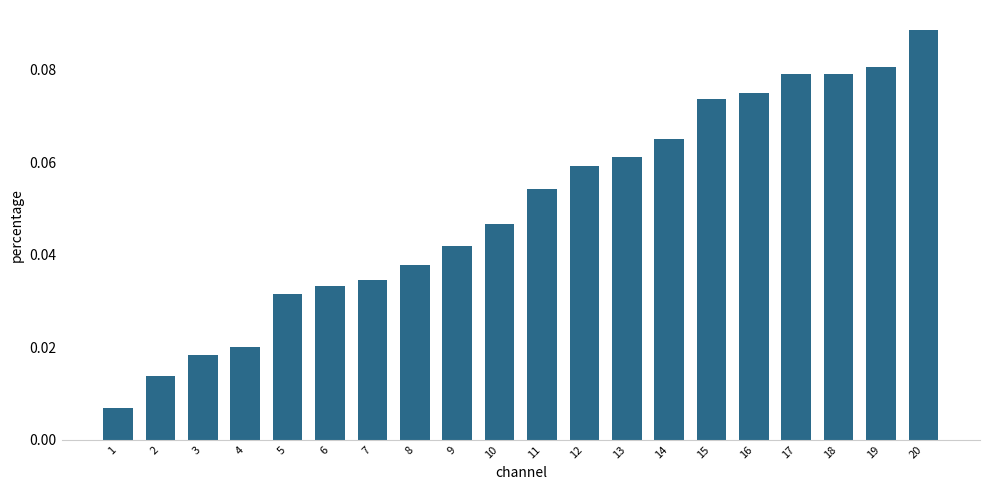

Is it true that the value at 17 is 0.0?

False